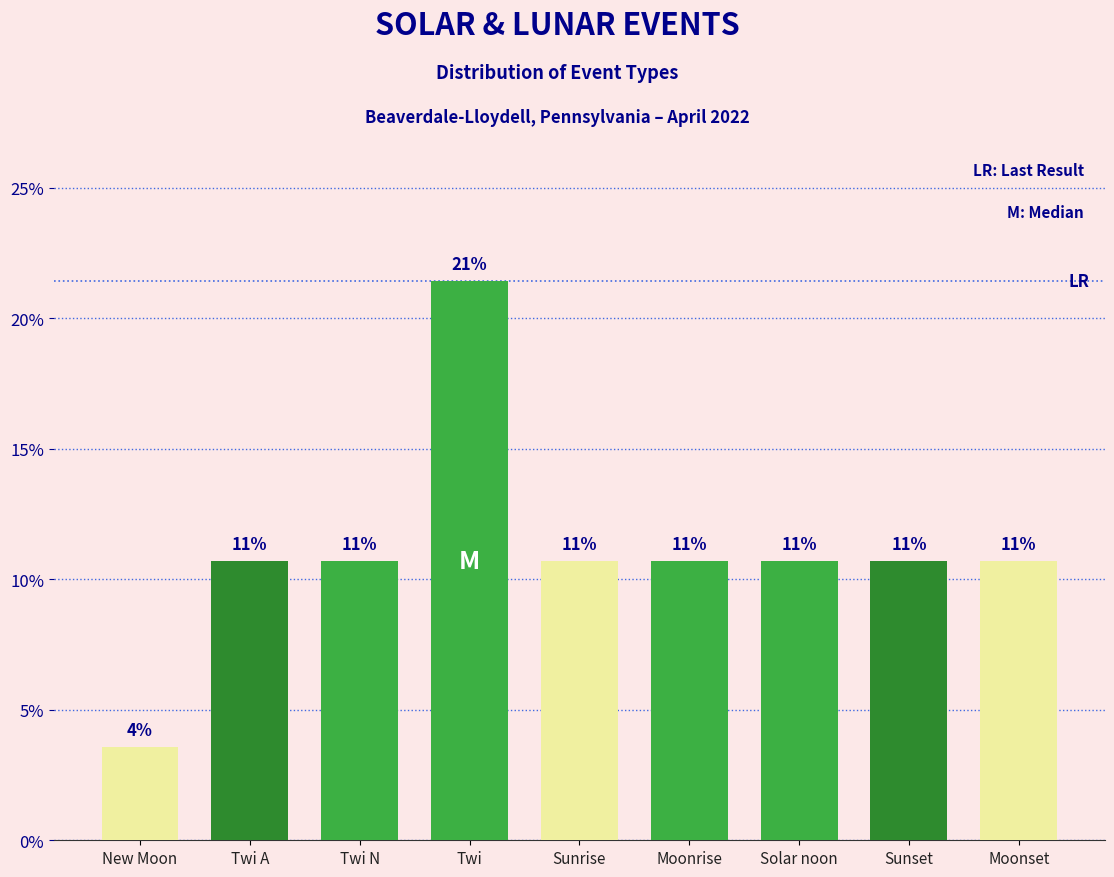

Does the chart contain any negative values?

No